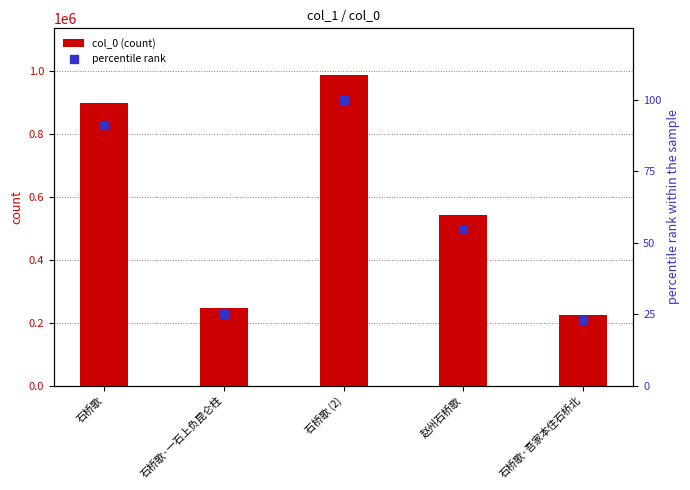

What are all the series names shown in the legend?

col_0 (count), percentile rank